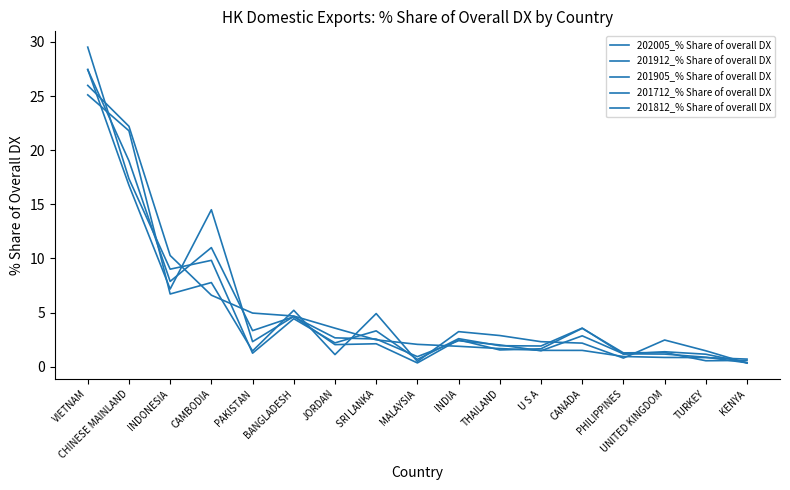

Which series has the largest total across all categories?

202005_% Share of overall DX